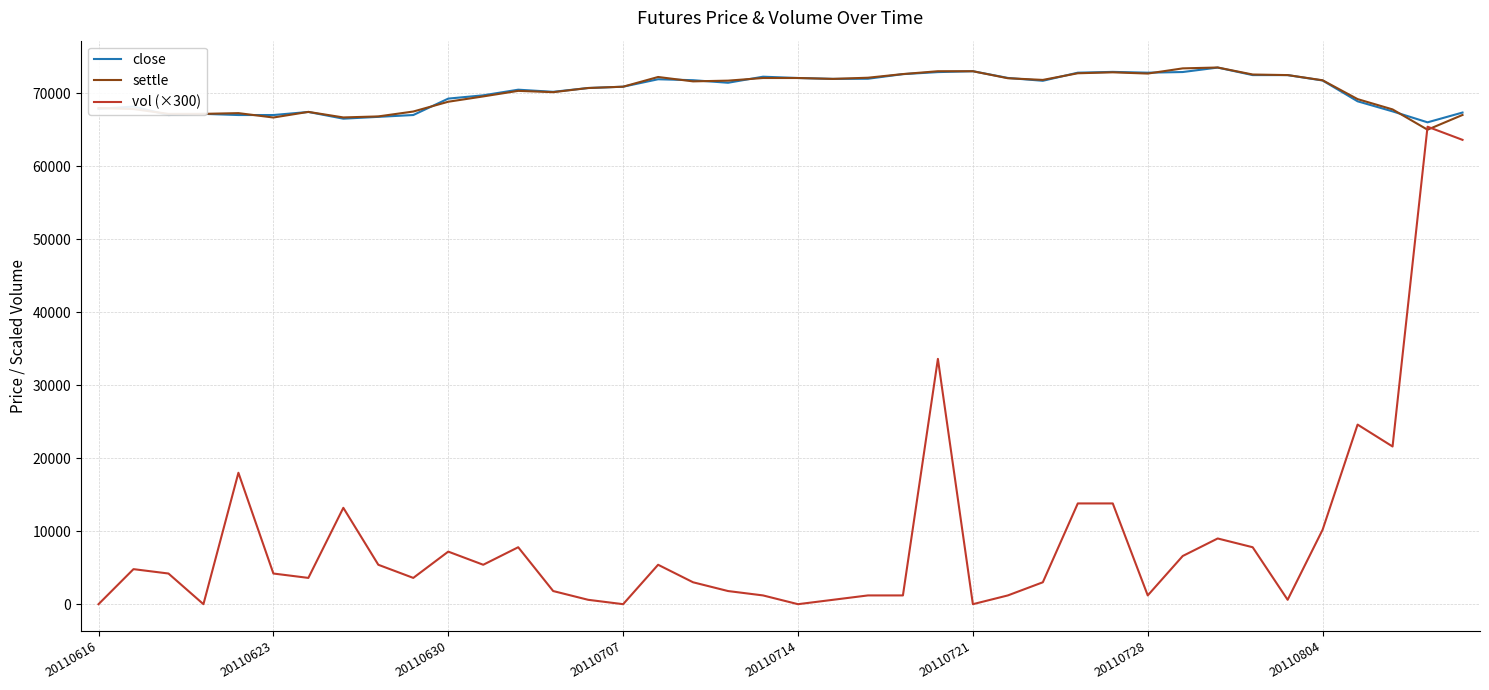

What is the highest value of the close series?

73500